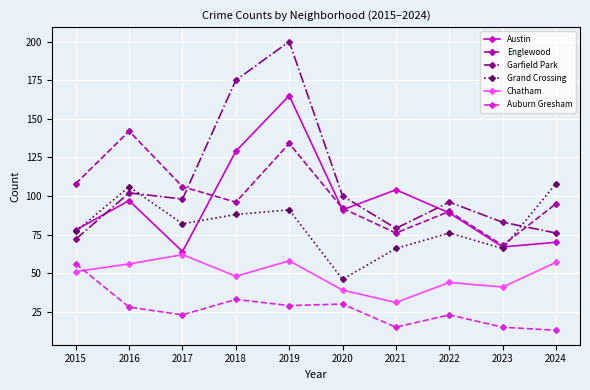

What is the difference between the maximum and minimum values in the Garfield Park series?

128